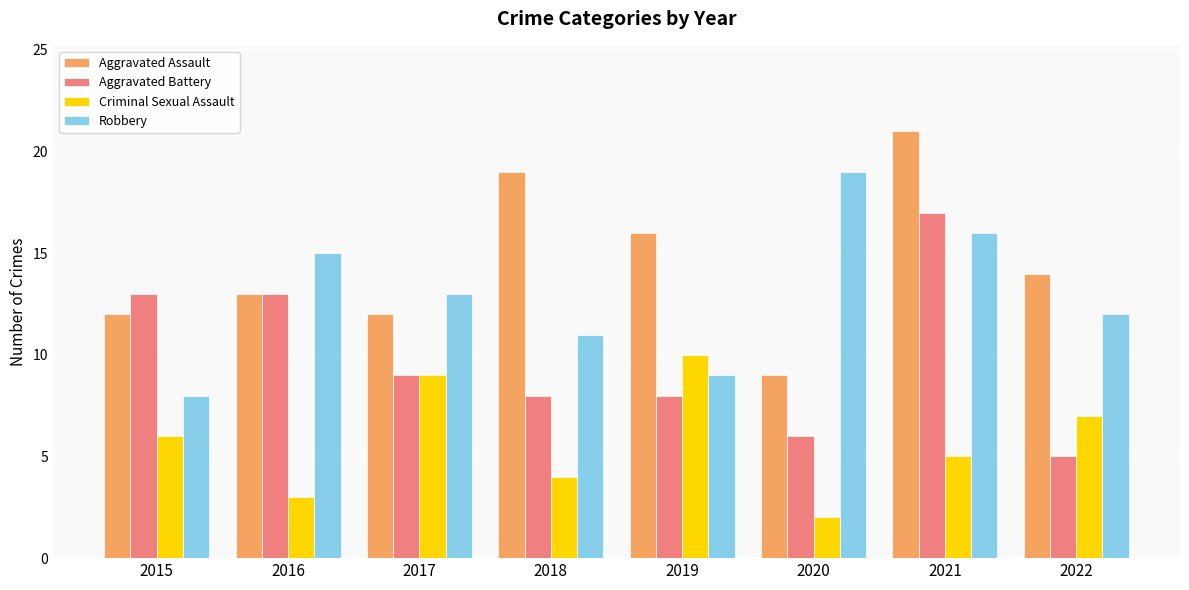

What is the total value across all series at 2016?

44